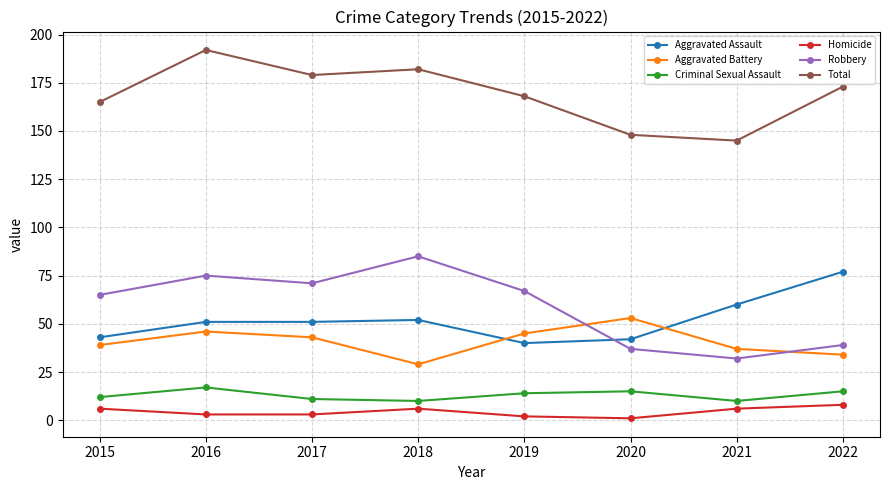

What is the sum of the Total values at 2016 and 2021?

337